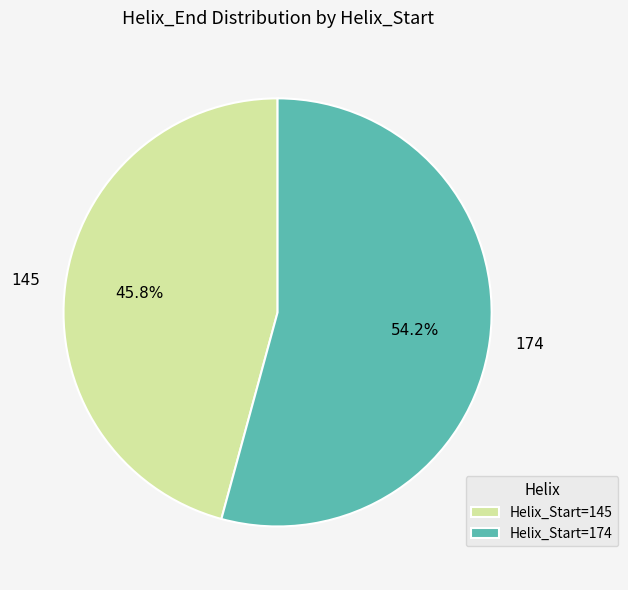

The 145 slice represents 35% of the pie. True or false?

False